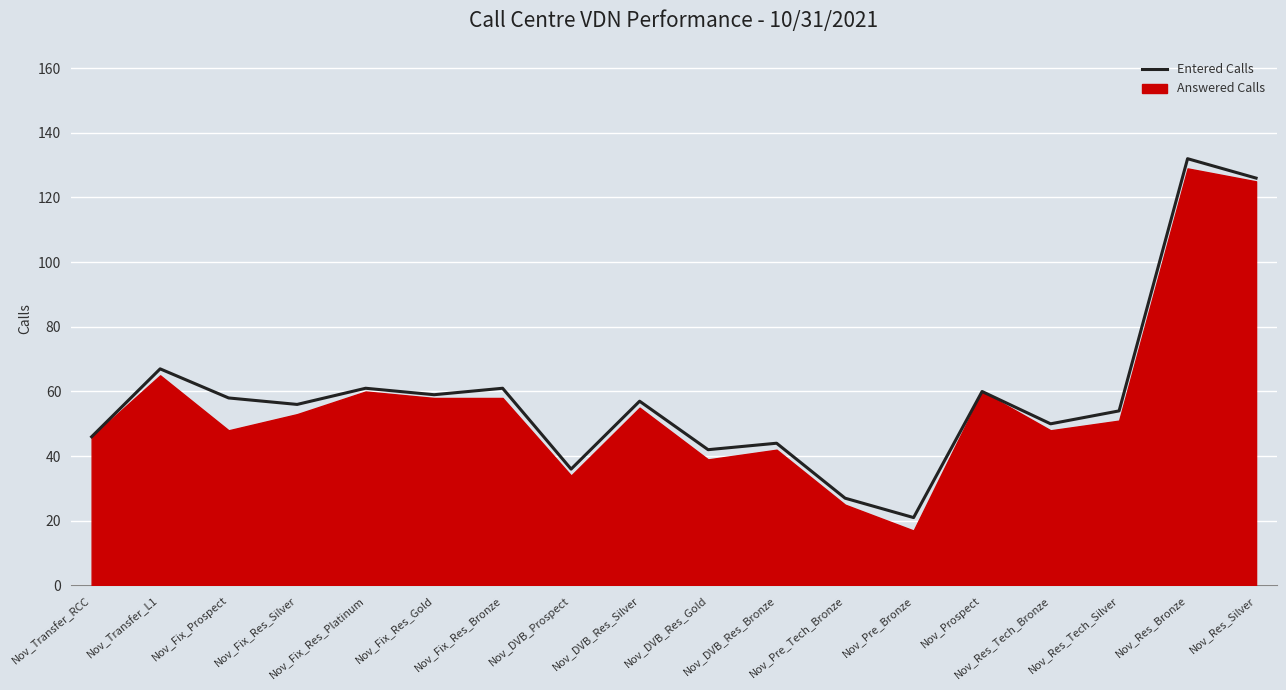

What is the sum of all values?

1057